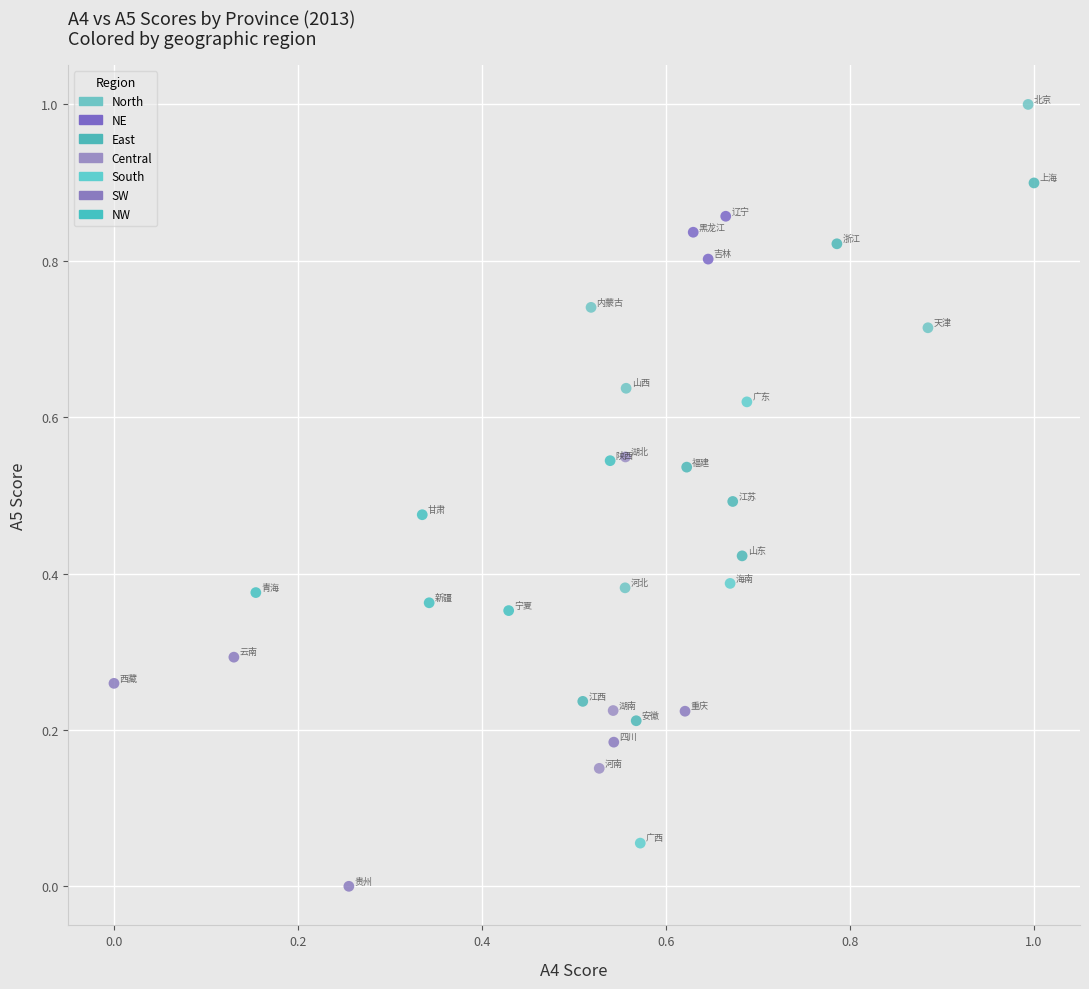

Which series has the largest Y range (max minus min)?

East